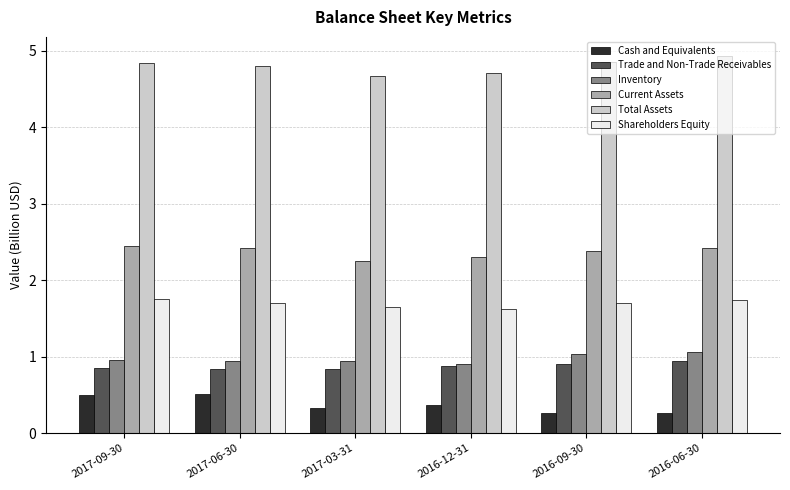

What is the label of the 1st bar from the left?

2017-09-30